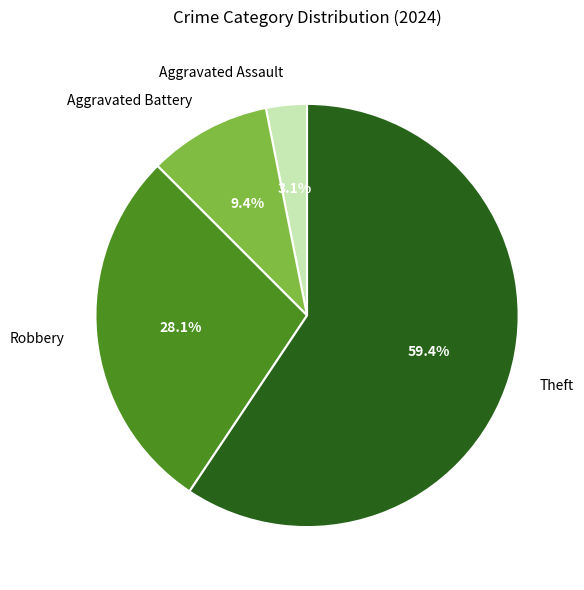

What is the smallest slice in the pie chart?

Aggravated Assault